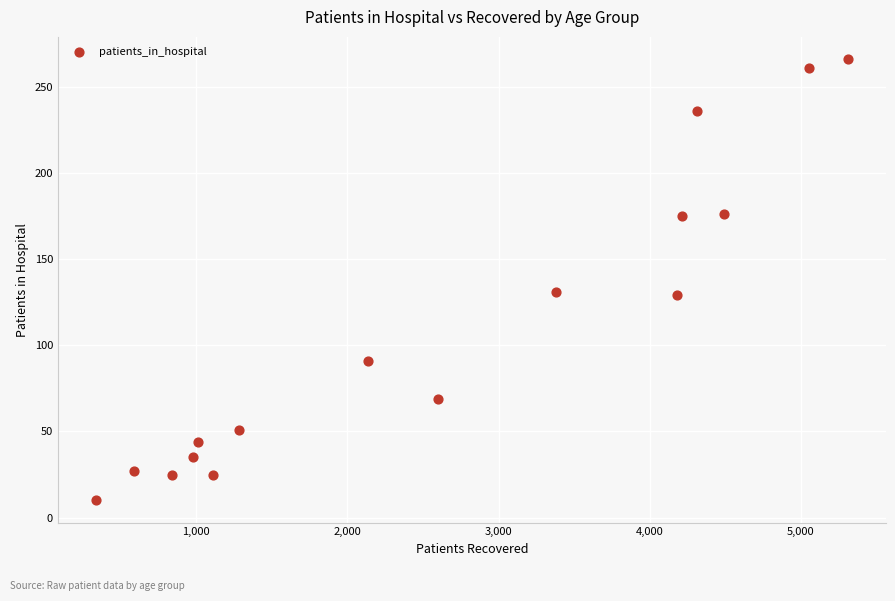

What is the range of X values (max minus min)?

4981